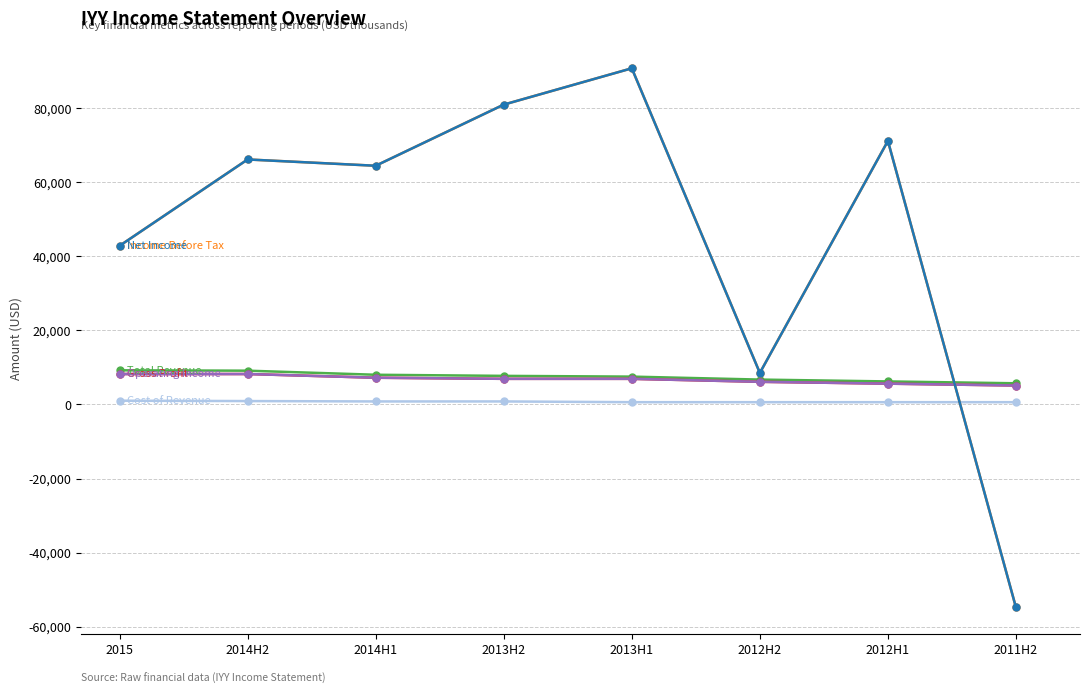

What is the label of the 4th point from the right?

2013H1